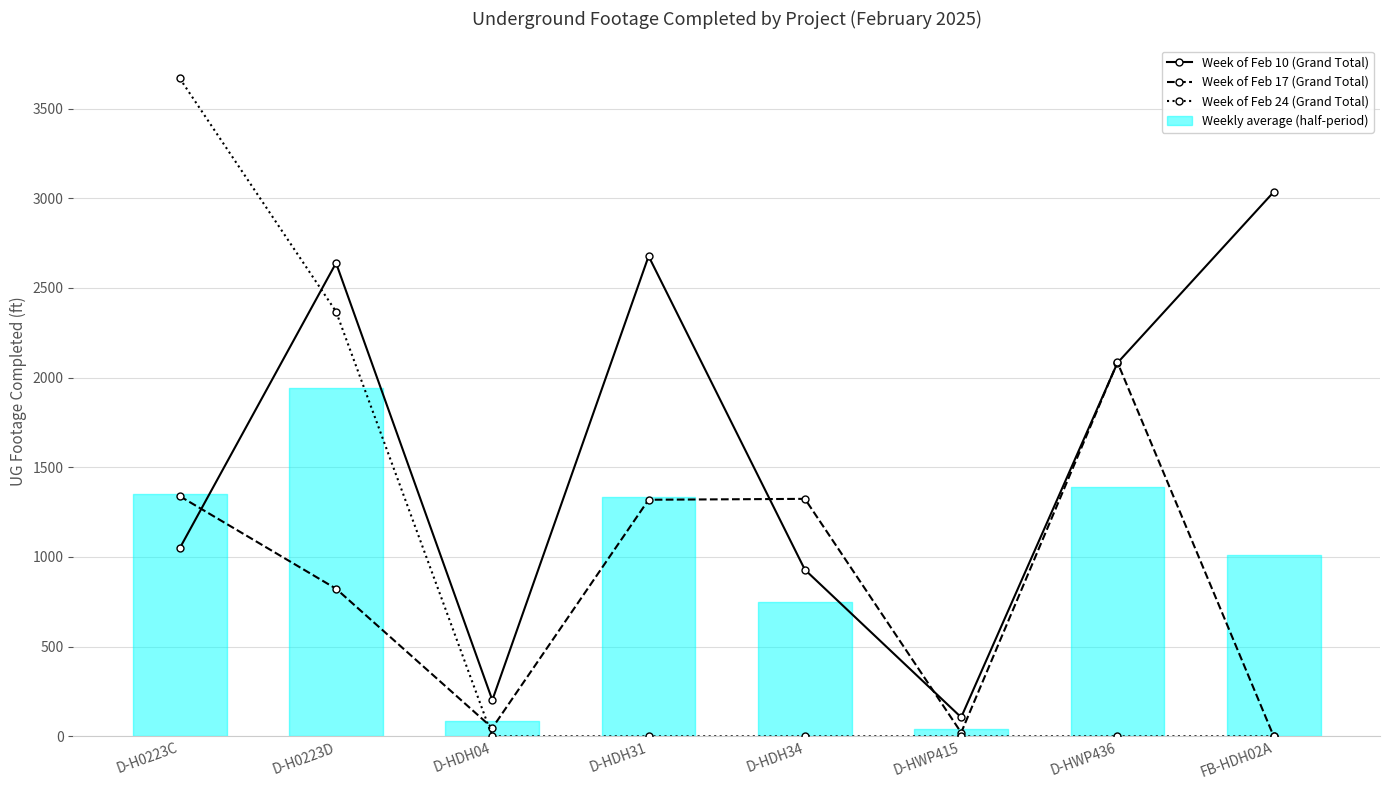

What is the label of the 4th bar from the right?

D-HDH34